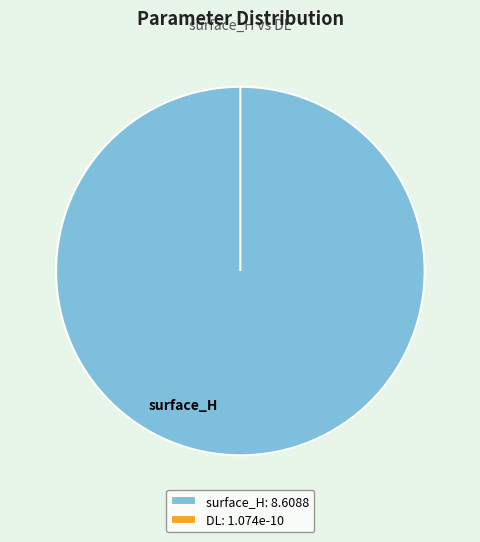

To the nearest percent, what portion does surface_H represent?

100%